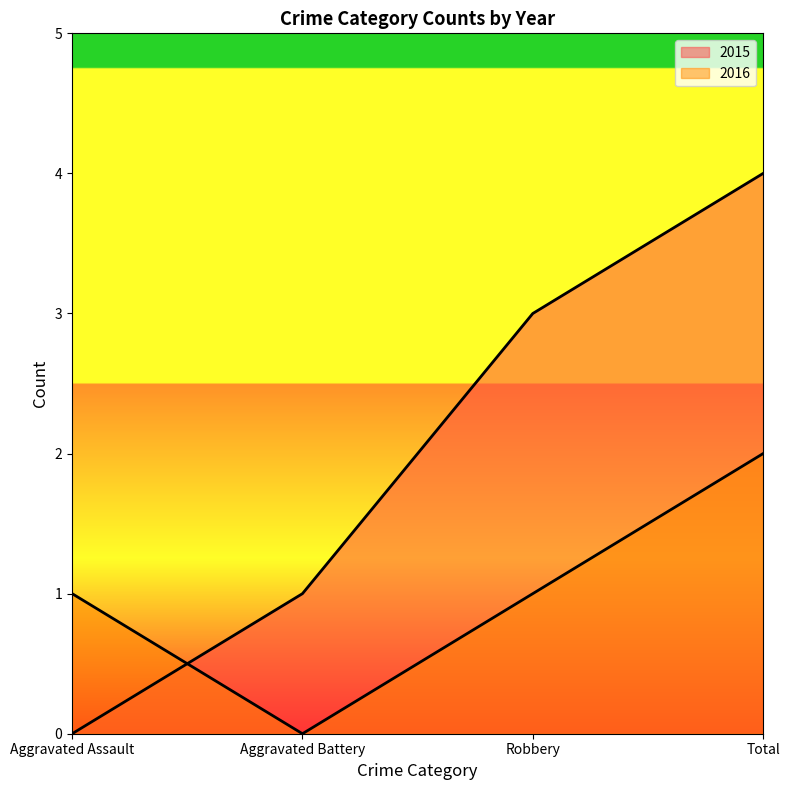

At how many categories does at least one series exceed 0?

4